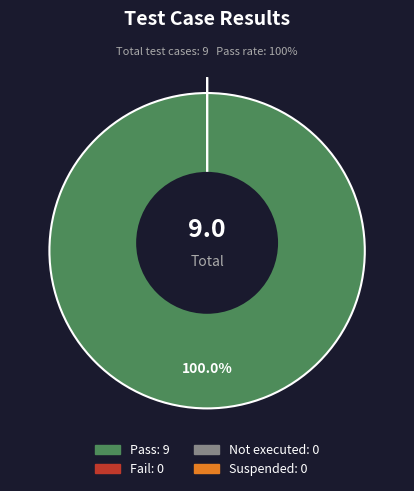

Combined, do Pass and Suspended account for over 50%?

Yes